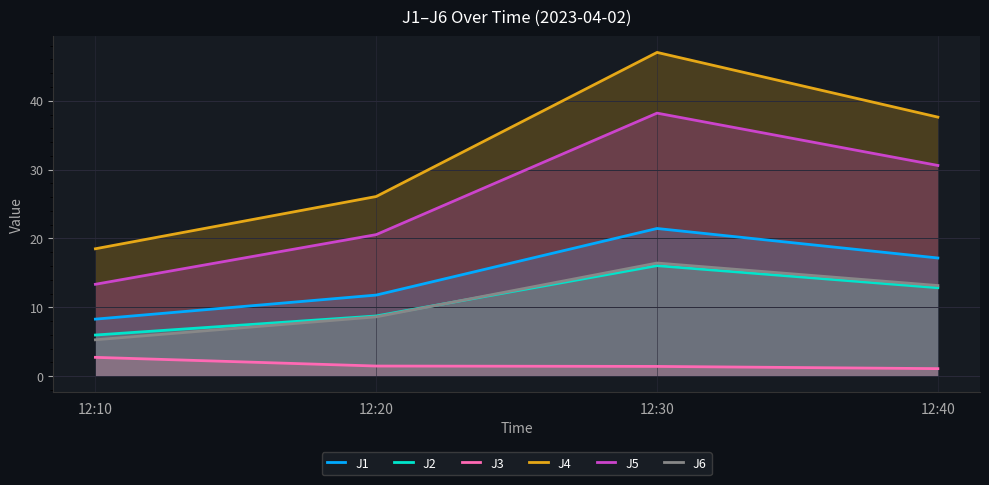

Which series changed the most between 12:10 and 12:20?

J4